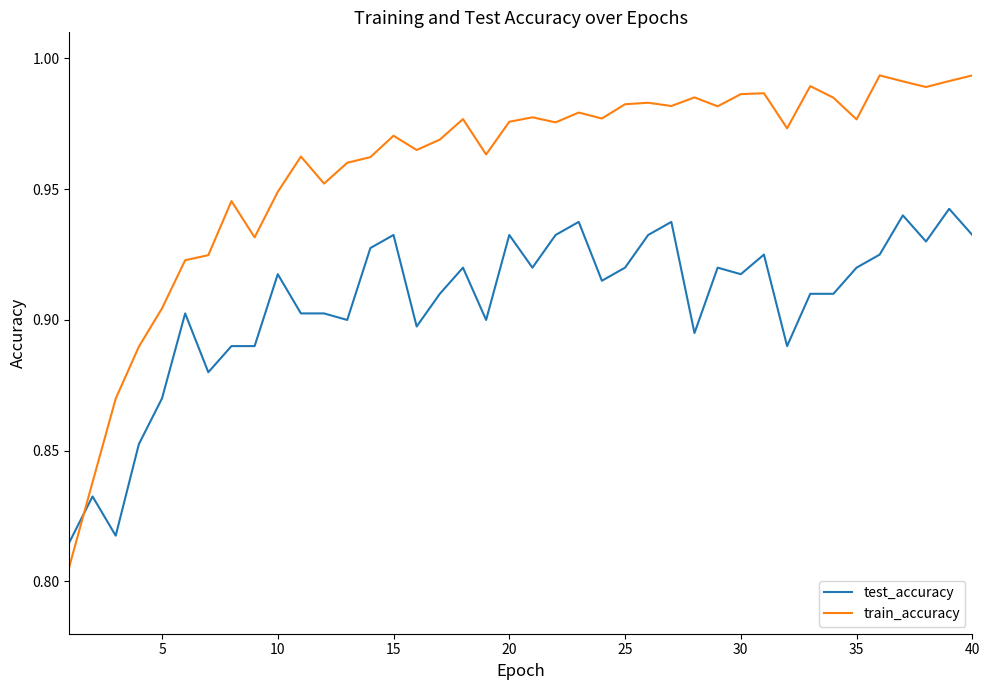

How many intersections are there between test_accuracy and train_accuracy?

1